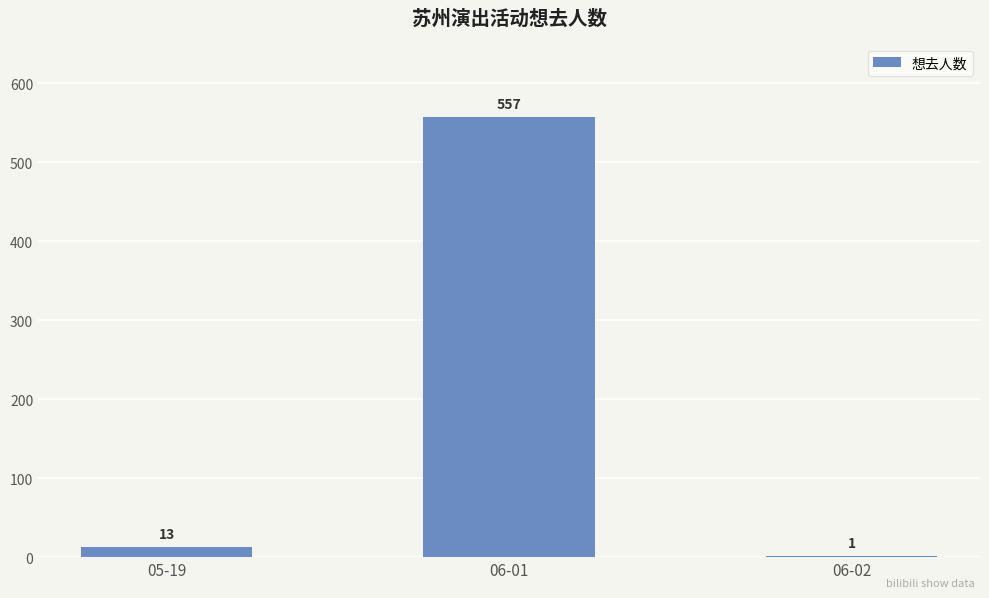

True or false: the data shows 13 at 05-19.

True